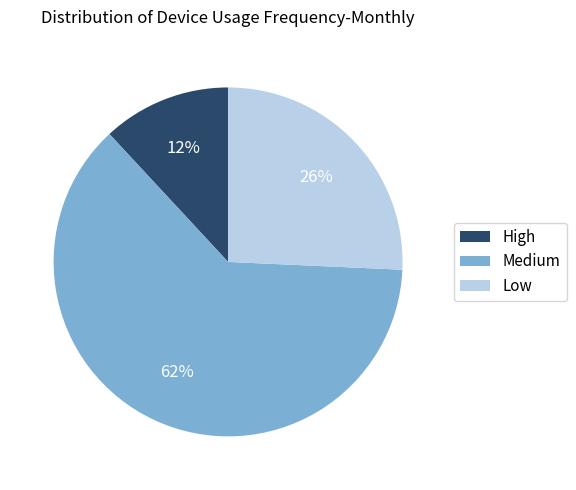

Between High and Low, which is larger?

Low